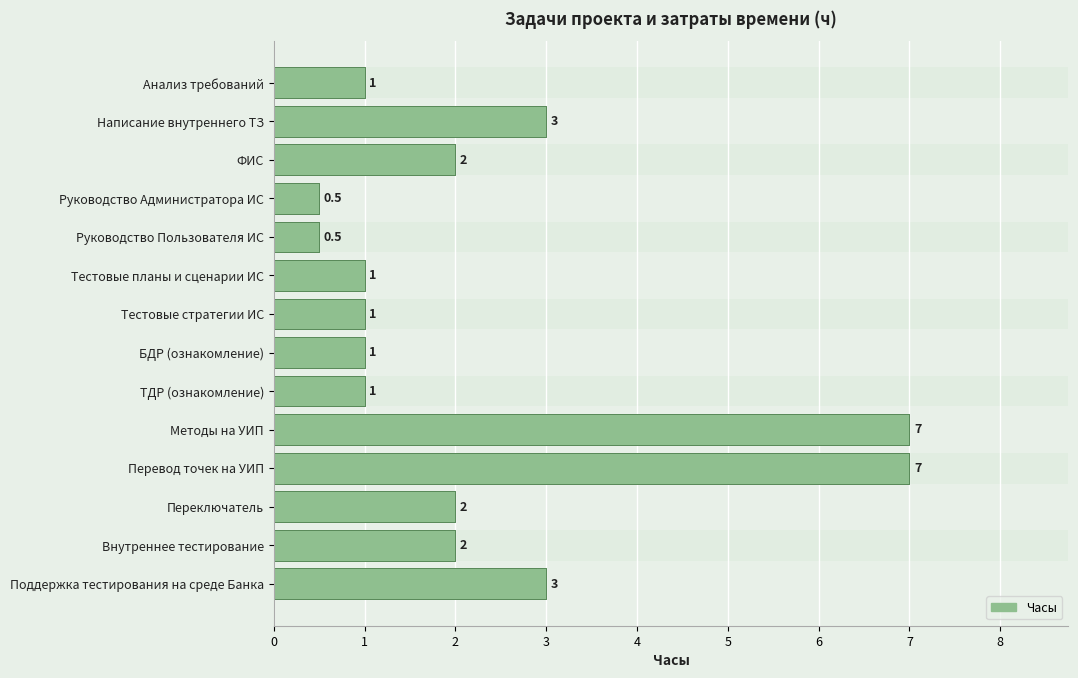

Approximately how many times larger is the value at Переключатель compared to БДР (ознакомление)?

2.0